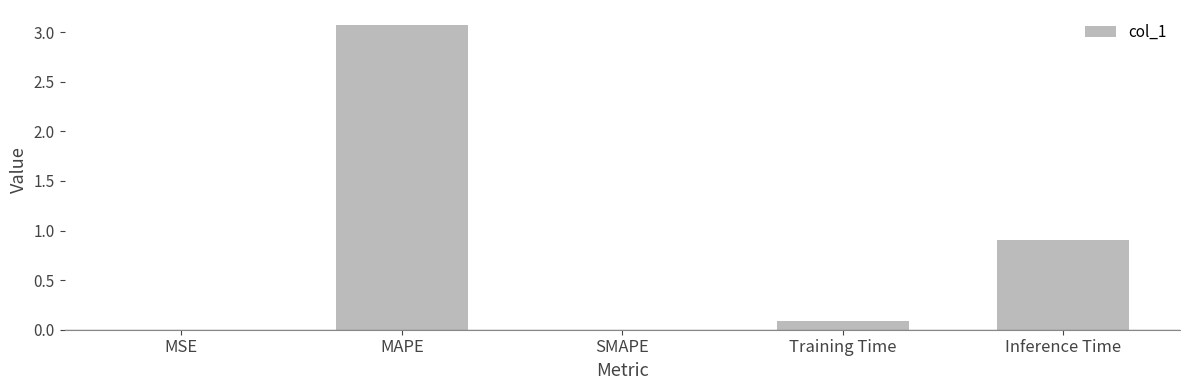

The chart shows a value of 0.0 at SMAPE. True or false?

True